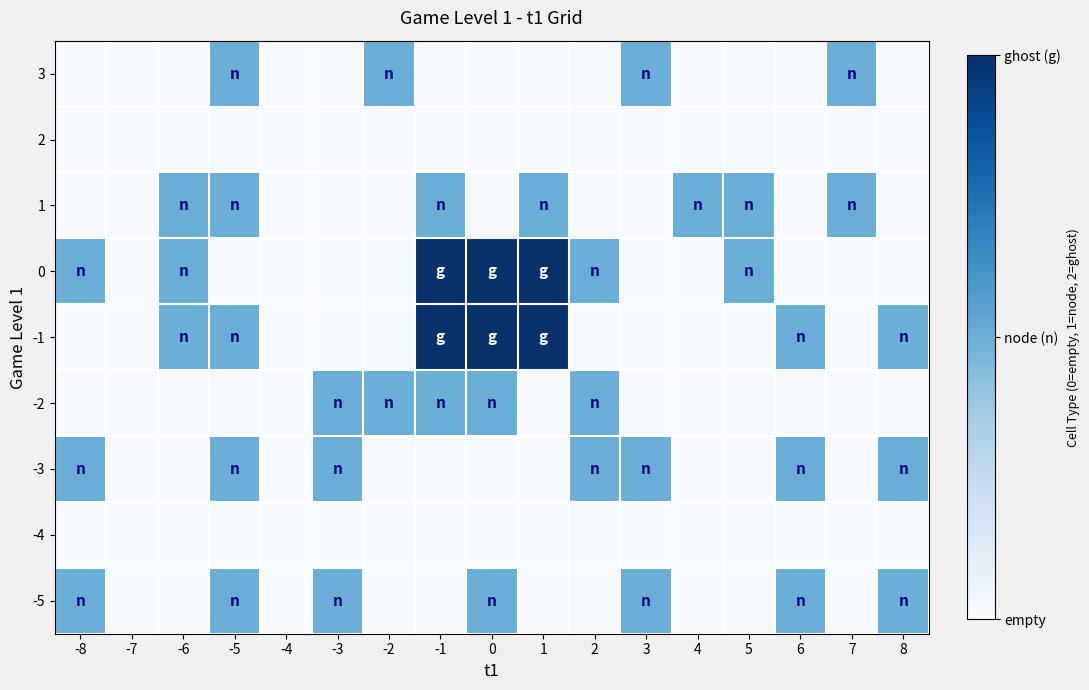

What is the total value across all series at -2?

2